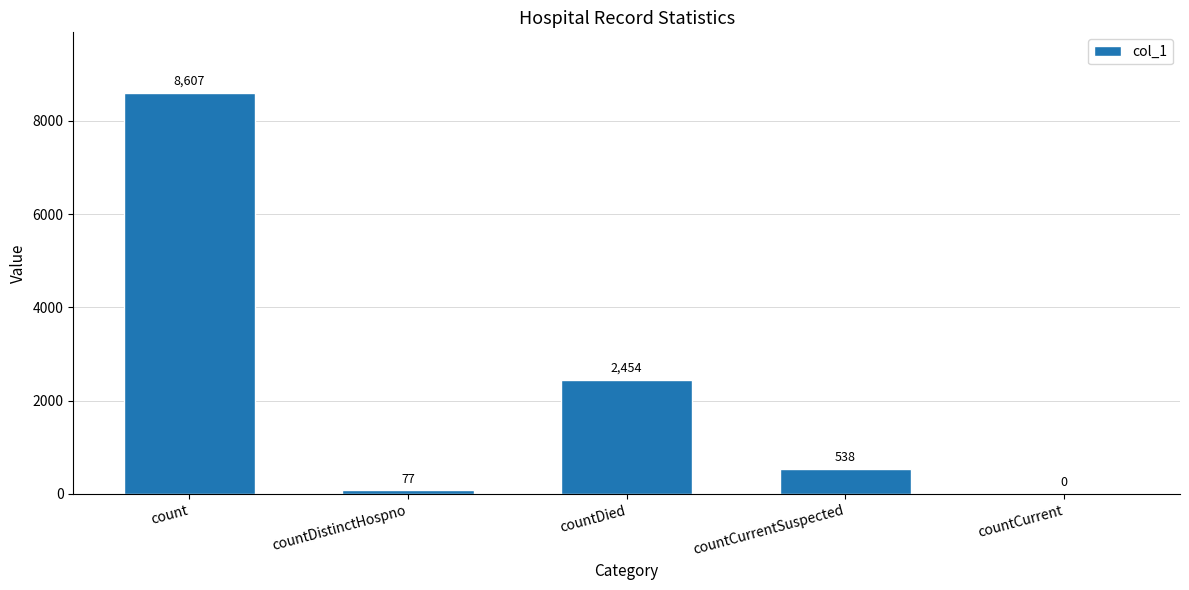

Which has a higher value, count or countDied?

count